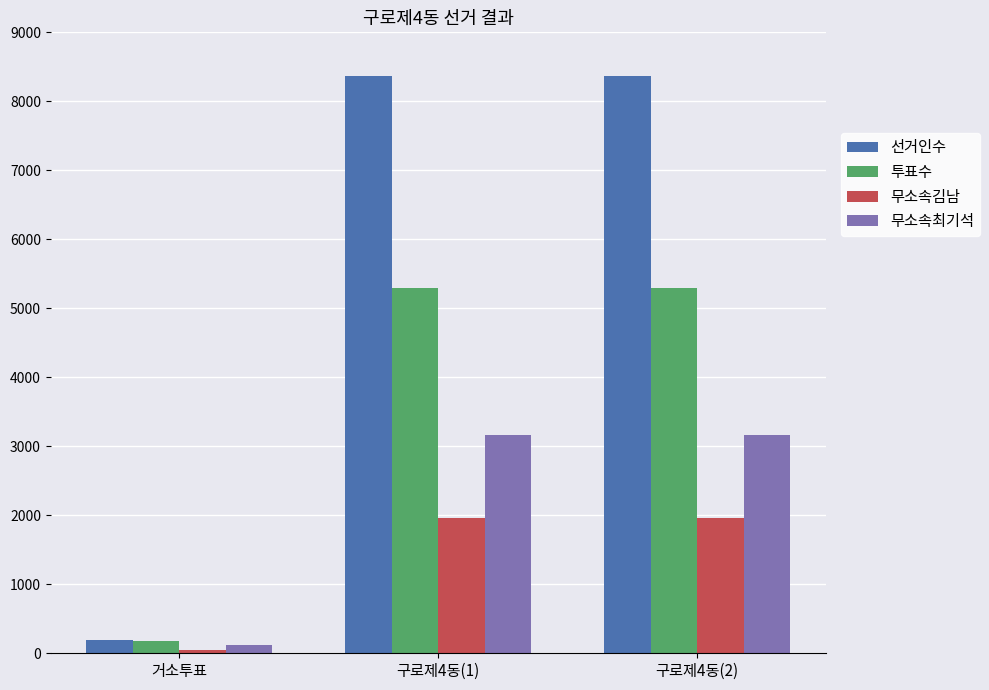

How many bars are there in total?

12